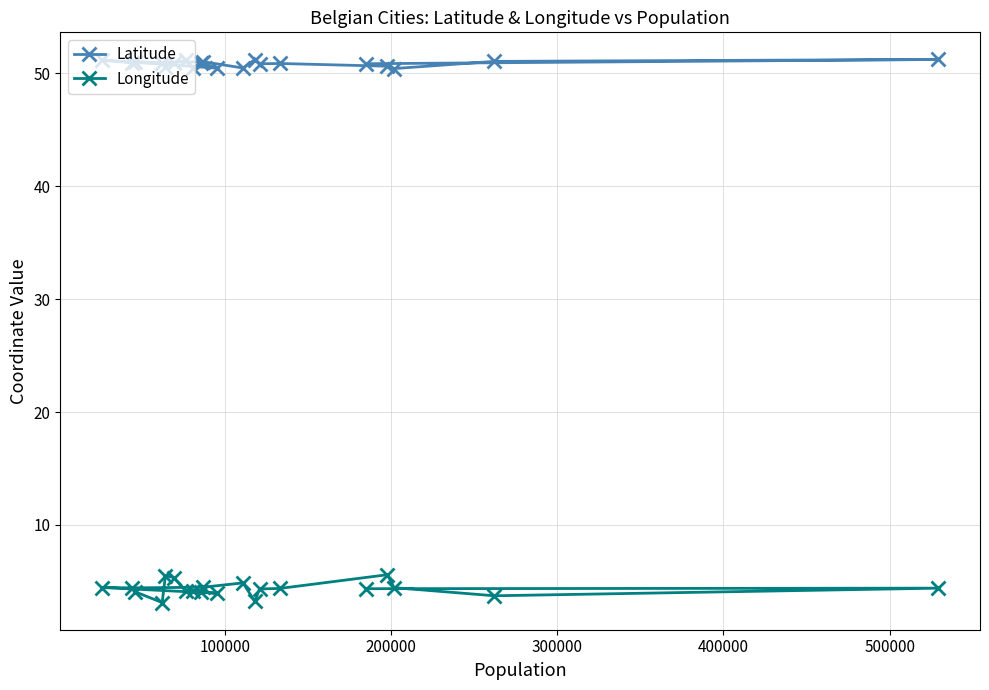

Which series has the widest spread of values?

Longitude